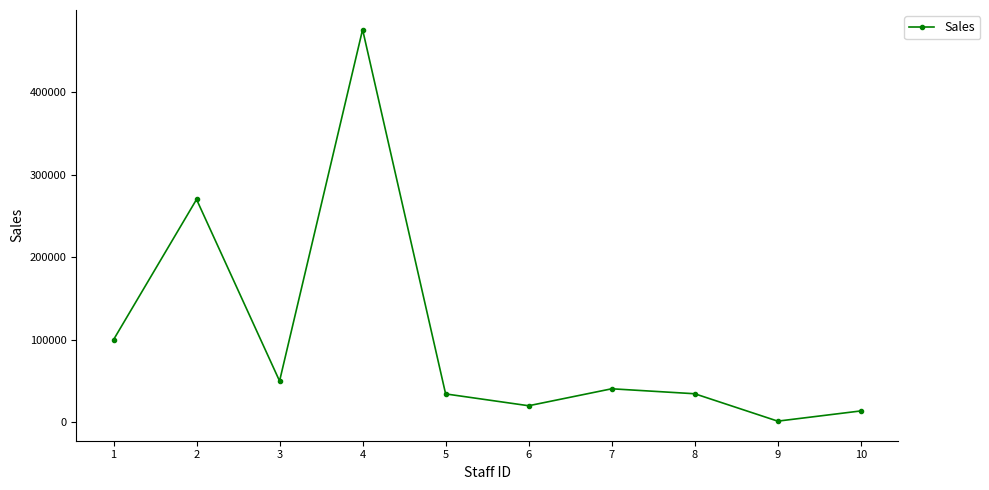

What is the approximate value at 2?

270000